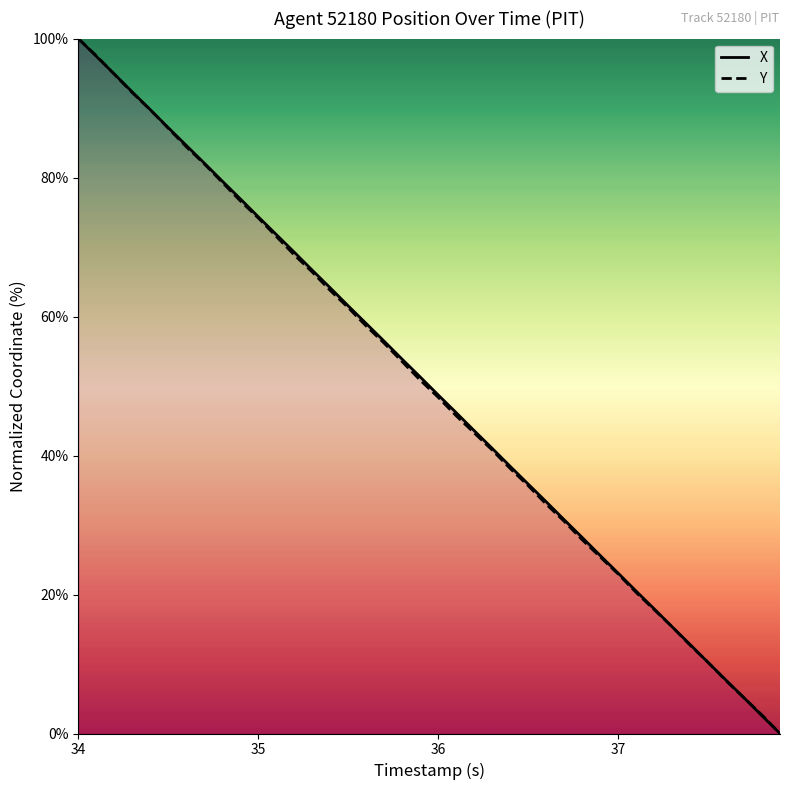

Rank the series by their average value, from lowest to highest.

Y, X